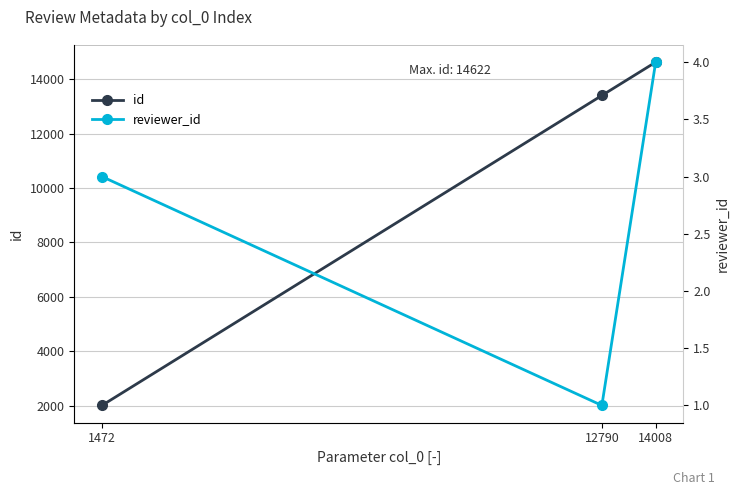

How many categories are shown in the chart?

3